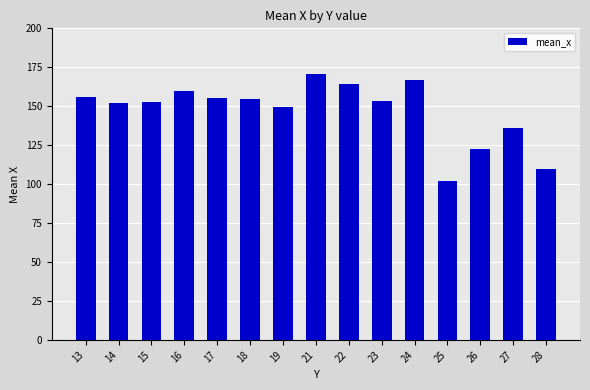

Is it true that the value at 21 is 170.5?

True